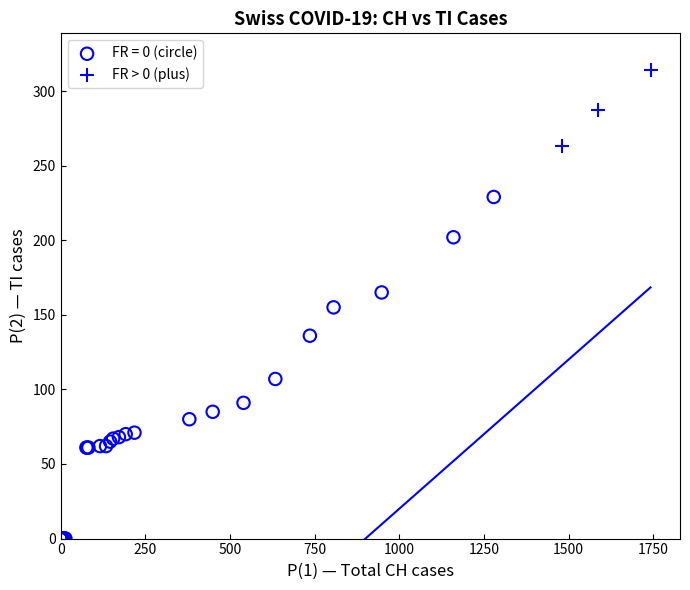

Which series reaches the maximum Y coordinate?

FR > 0 (plus)